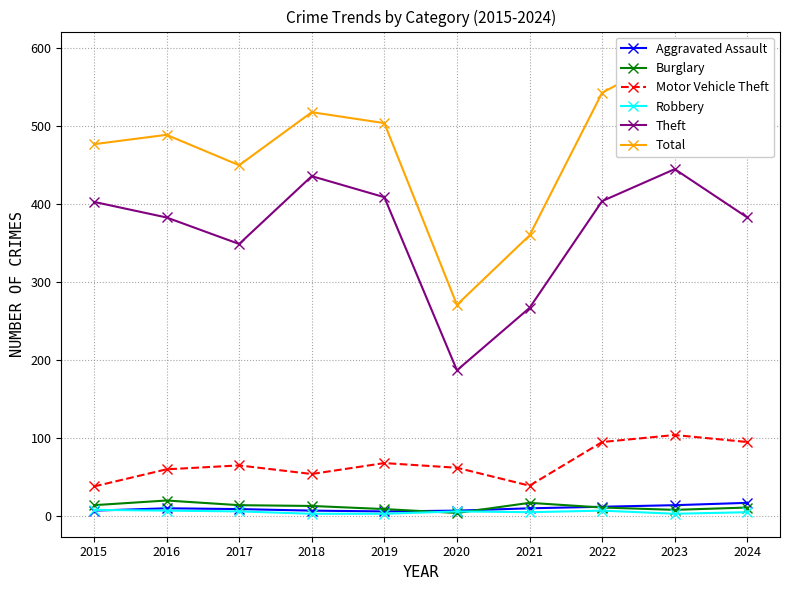

How many lines are shown in the chart?

6